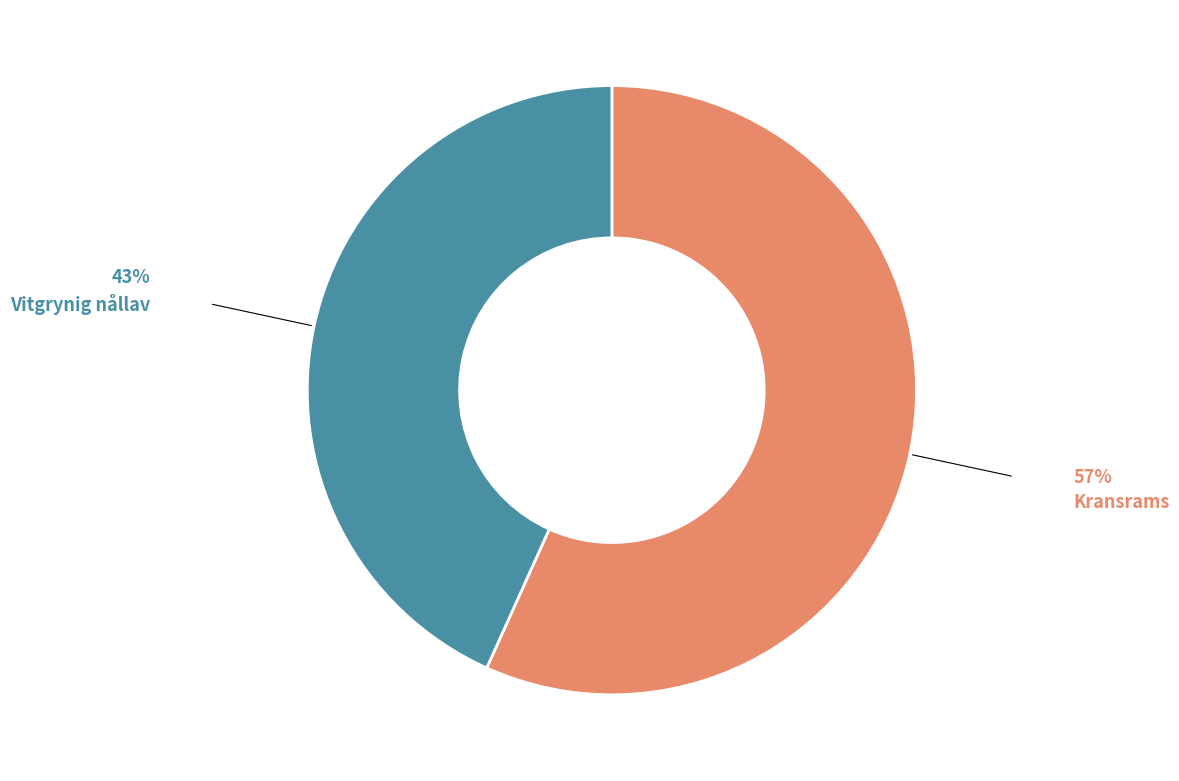

Count the number of slices in the pie.

2